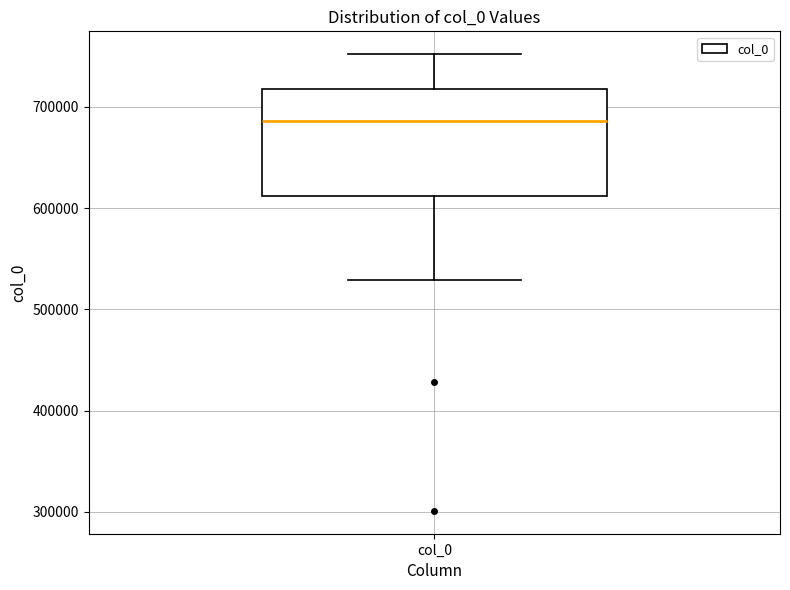

Read this box plot against the y-axis: the position of the median line, the range covered by the box, and the ends of both whiskers. The values are not printed on the chart, so give them approximately, as read against the axis.

median 690000, box 610000 to 720000, whiskers 530000 to 750000